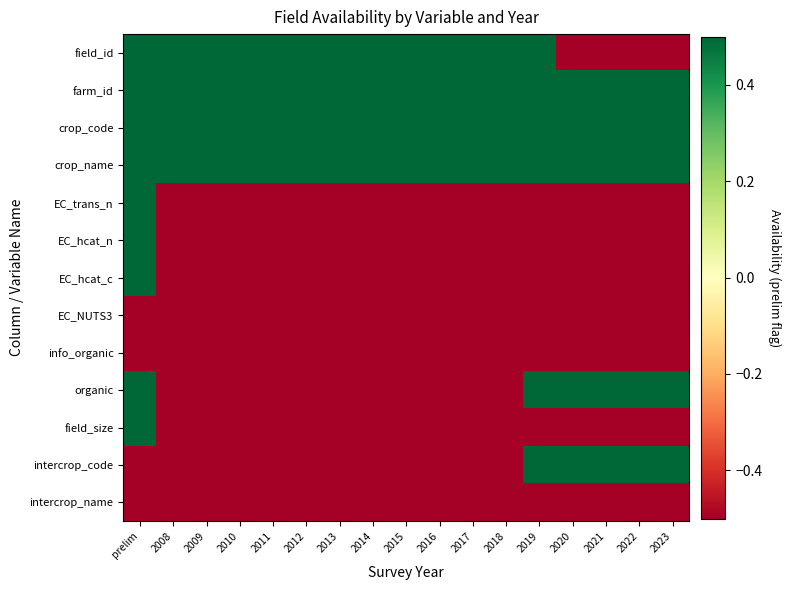

Reading left to right, list all the values displayed in this chart.

field_id: prelim=0.5	2008=0.5	2009=0.5	2010=0.5	2011=0.5	2012=0.5	2013=0.5	2014=0.5	2015=0.5	2016=0.5	2017=0.5	2018=0.5	2019=0.5	2020=-0.5	2021=-0.5	2022=-0.5	2023=-0.5
farm_id: prelim=0.5	2008=0.5	2009=0.5	2010=0.5	2011=0.5	2012=0.5	2013=0.5	2014=0.5	2015=0.5	2016=0.5	2017=0.5	2018=0.5	2019=0.5	2020=0.5	2021=0.5	2022=0.5	2023=0.5
crop_code: prelim=0.5	2008=0.5	2009=0.5	2010=0.5	2011=0.5	2012=0.5	2013=0.5	2014=0.5	2015=0.5	2016=0.5	2017=0.5	2018=0.5	2019=0.5	2020=0.5	2021=0.5	2022=0.5	2023=0.5
crop_name: prelim=0.5	2008=0.5	2009=0.5	2010=0.5	2011=0.5	2012=0.5	2013=0.5	2014=0.5	2015=0.5	2016=0.5	2017=0.5	2018=0.5	2019=0.5	2020=0.5	2021=0.5	2022=0.5	2023=0.5
EC_trans_n: prelim=0.5	2008=-0.5	2009=-0.5	2010=-0.5	2011=-0.5	2012=-0.5	2013=-0.5	2014=-0.5	2015=-0.5	2016=-0.5	2017=-0.5	2018=-0.5	2019=-0.5	2020=-0.5	2021=-0.5	2022=-0.5	2023=-0.5
EC_hcat_n: prelim=0.5	2008=-0.5	2009=-0.5	2010=-0.5	2011=-0.5	2012=-0.5	2013=-0.5	2014=-0.5	2015=-0.5	2016=-0.5	2017=-0.5	2018=-0.5	2019=-0.5	2020=-0.5	2021=-0.5	2022=-0.5	2023=-0.5
EC_hcat_c: prelim=0.5	2008=-0.5	2009=-0.5	2010=-0.5	2011=-0.5	2012=-0.5	2013=-0.5	2014=-0.5	2015=-0.5	2016=-0.5	2017=-0.5	2018=-0.5	2019=-0.5	2020=-0.5	2021=-0.5	2022=-0.5	2023=-0.5
EC_NUTS3: prelim=-0.5	2008=-0.5	2009=-0.5	2010=-0.5	2011=-0.5	2012=-0.5	2013=-0.5	2014=-0.5	2015=-0.5	2016=-0.5	2017=-0.5	2018=-0.5	2019=-0.5	2020=-0.5	2021=-0.5	2022=-0.5	2023=-0.5
info_organic: prelim=-0.5	2008=-0.5	2009=-0.5	2010=-0.5	2011=-0.5	2012=-0.5	2013=-0.5	2014=-0.5	2015=-0.5	2016=-0.5	2017=-0.5	2018=-0.5	2019=-0.5	2020=-0.5	2021=-0.5	2022=-0.5	2023=-0.5
organic: prelim=0.5	2008=-0.5	2009=-0.5	2010=-0.5	2011=-0.5	2012=-0.5	2013=-0.5	2014=-0.5	2015=-0.5	2016=-0.5	2017=-0.5	2018=-0.5	2019=0.5	2020=0.5	2021=0.5	2022=0.5	2023=0.5
field_size: prelim=0.5	2008=-0.5	2009=-0.5	2010=-0.5	2011=-0.5	2012=-0.5	2013=-0.5	2014=-0.5	2015=-0.5	2016=-0.5	2017=-0.5	2018=-0.5	2019=-0.5	2020=-0.5	2021=-0.5	2022=-0.5	2023=-0.5
intercrop_code: prelim=-0.5	2008=-0.5	2009=-0.5	2010=-0.5	2011=-0.5	2012=-0.5	2013=-0.5	2014=-0.5	2015=-0.5	2016=-0.5	2017=-0.5	2018=-0.5	2019=0.5	2020=0.5	2021=0.5	2022=0.5	2023=0.5
intercrop_name: prelim=-0.5	2008=-0.5	2009=-0.5	2010=-0.5	2011=-0.5	2012=-0.5	2013=-0.5	2014=-0.5	2015=-0.5	2016=-0.5	2017=-0.5	2018=-0.5	2019=-0.5	2020=-0.5	2021=-0.5	2022=-0.5	2023=-0.5